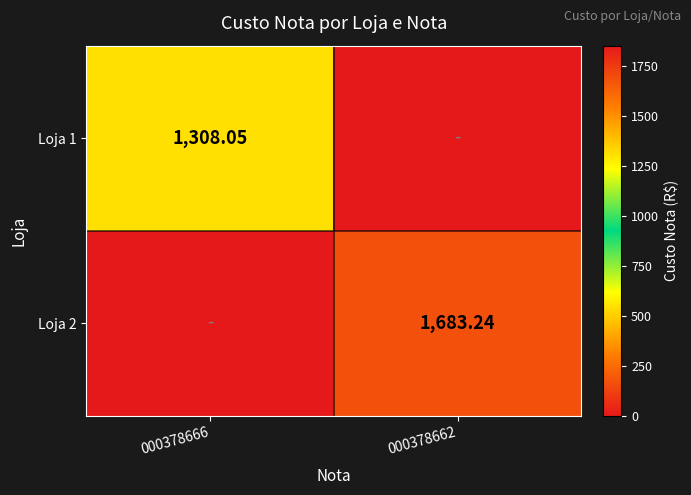

Is the value of Loja 1 at 000378666 greater than the value of Loja 2 at 000378662?

No